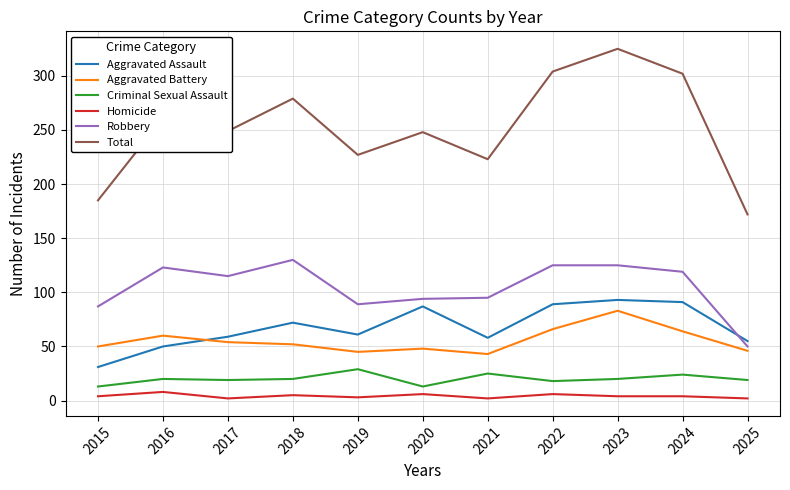

At which label does Total reach its peak?

2023